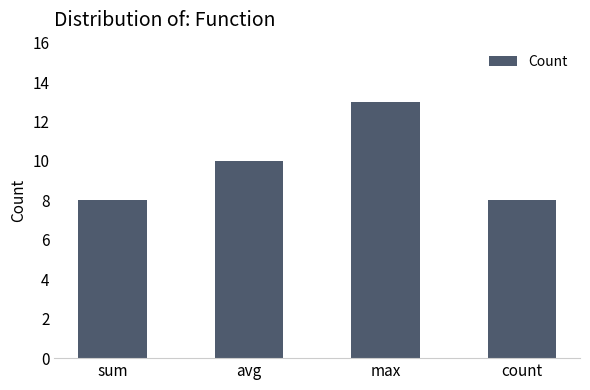

What is the label of the 1st bar from the left?

sum